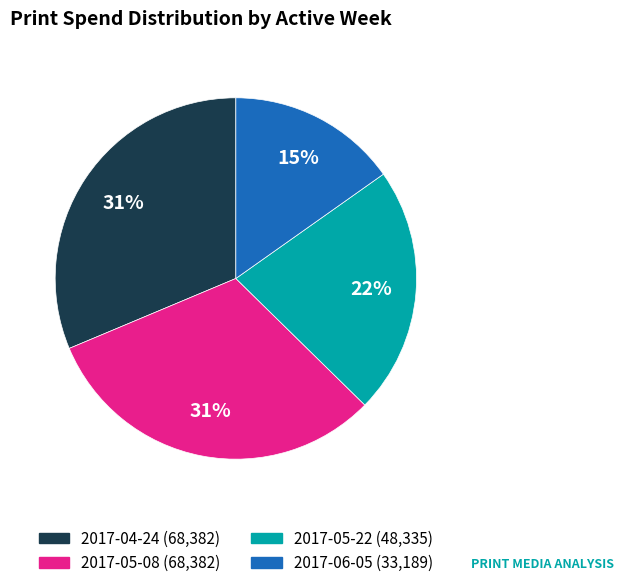

Do 2017-04-24 (68,382) and 2017-06-05 (33,189) together represent more than half of the pie?

No